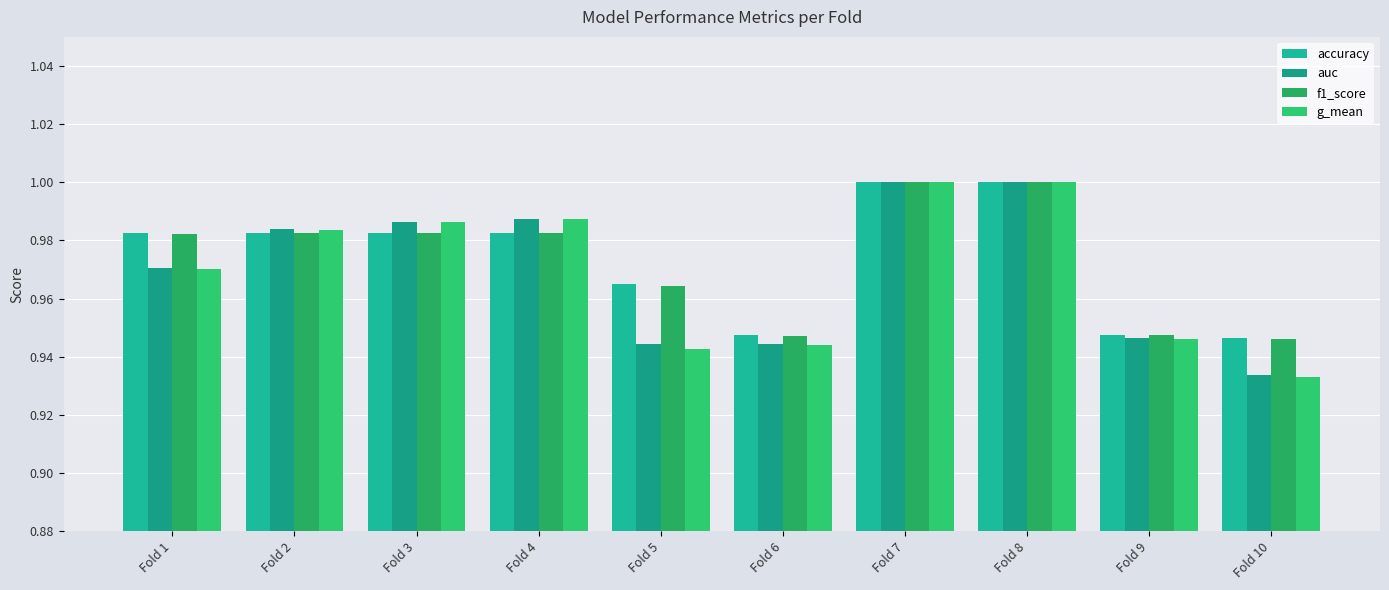

Which series has the largest total across all categories?

accuracy